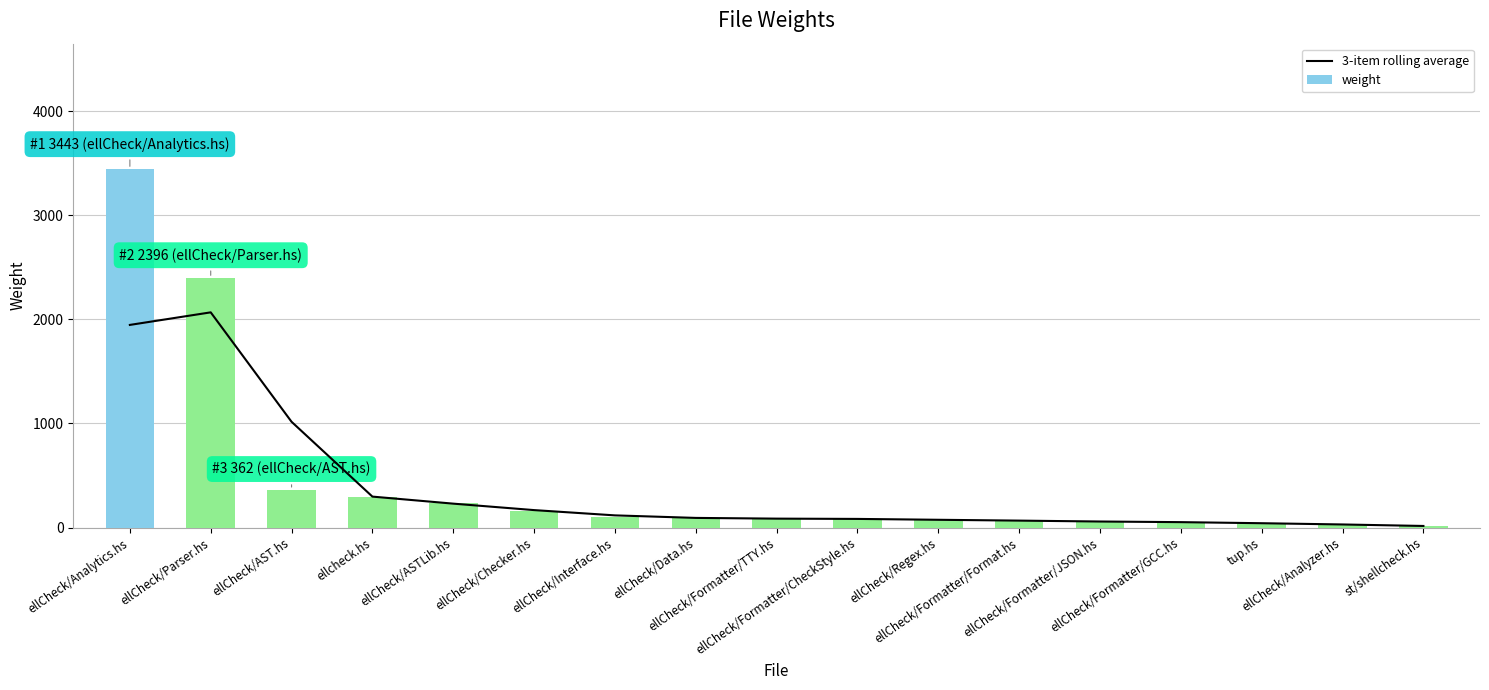

At which label does weight first exceed 86?

ellCheck/Analytics.hs